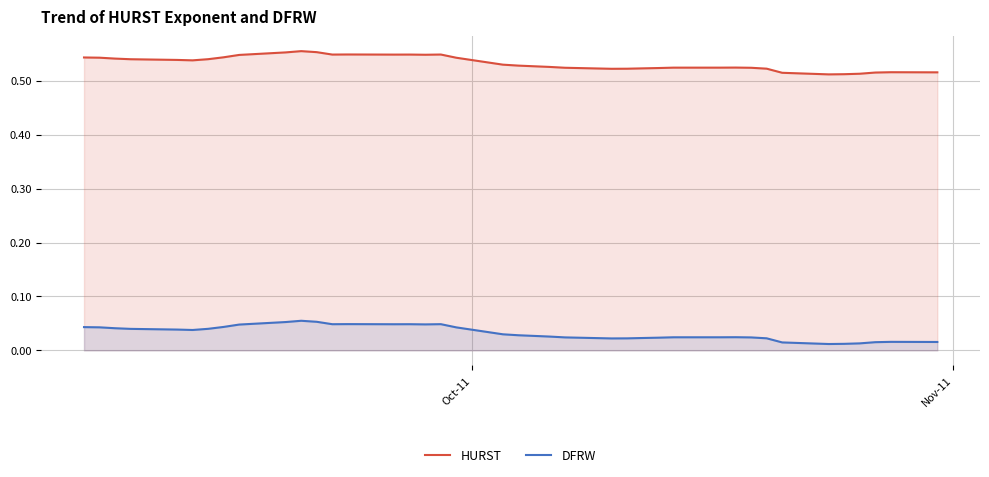

True or false: DFRW and HURST cross at least once.

False